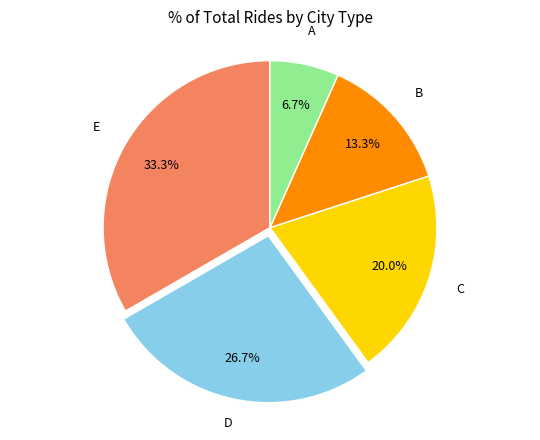

Rank the categories by value from lowest to highest.

A, B, C, D, E